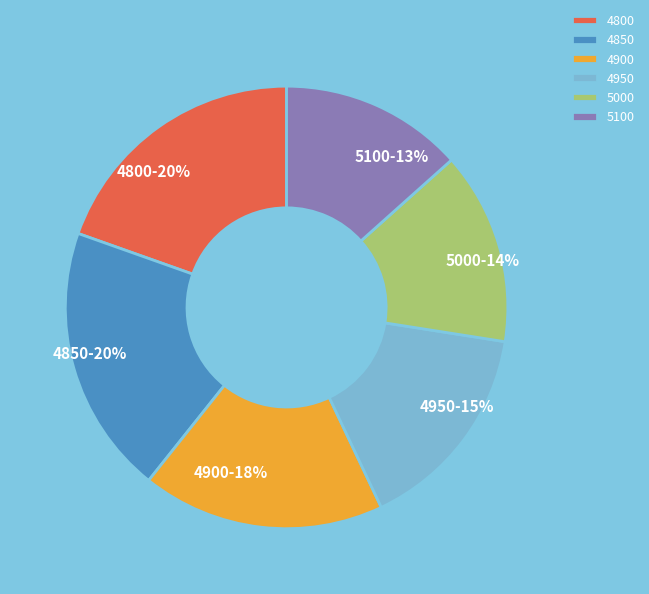

Is there any slice that represents more than half of the pie?

No